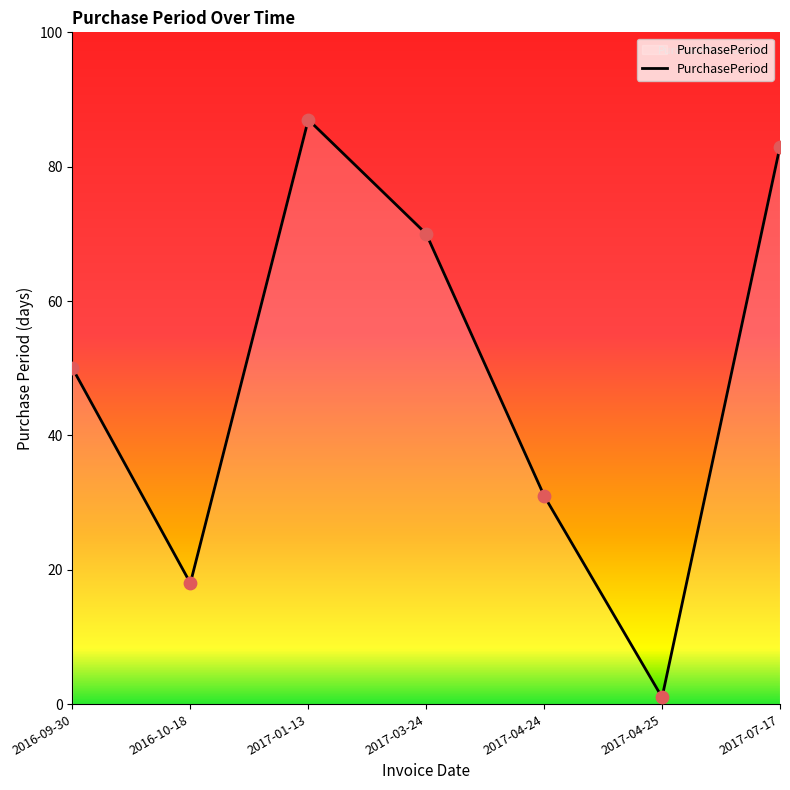

What is the change in value from 2017-03-24 to 2017-07-17?

+13